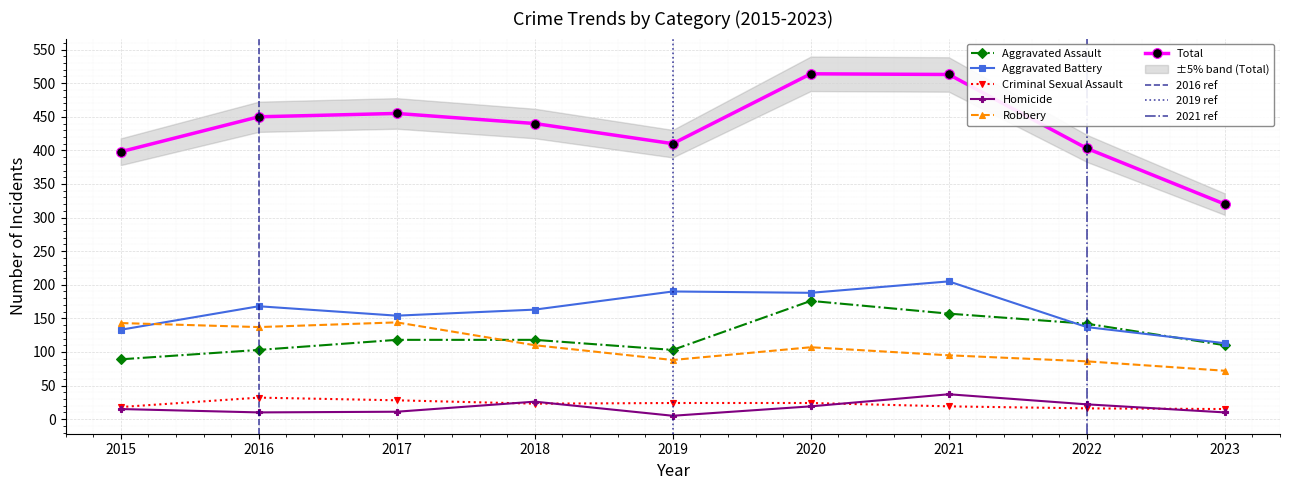

What is the average value of the Homicide series?

17